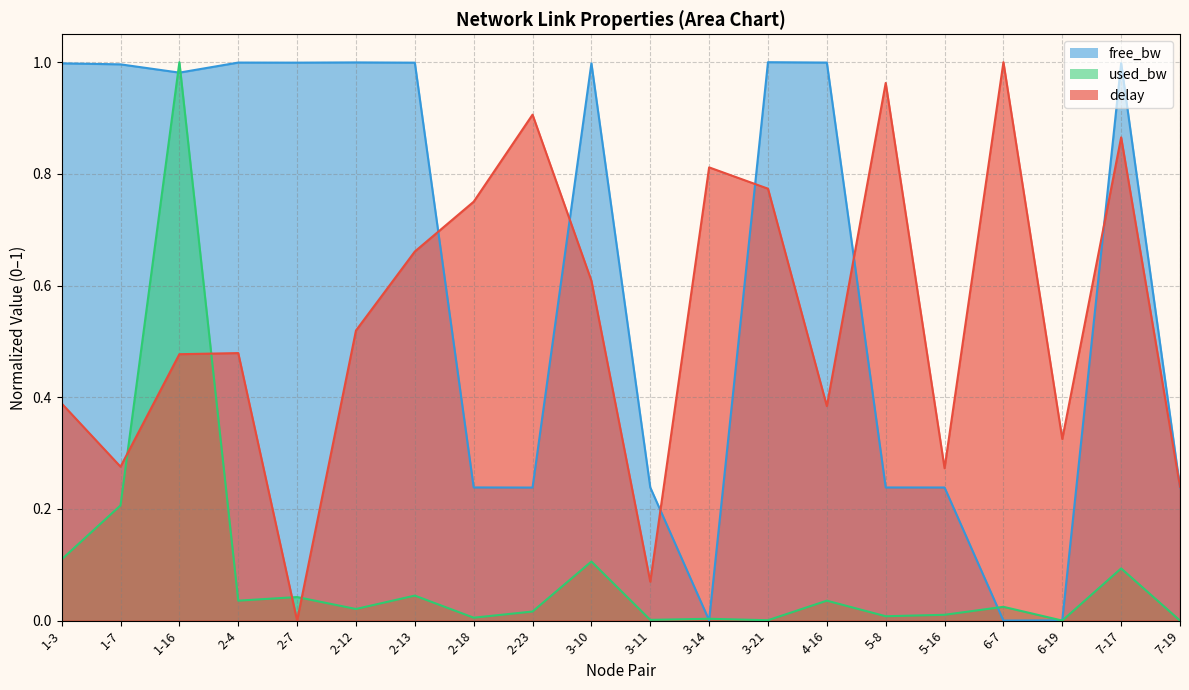

What is the label of the 16th point from the right?

2-7